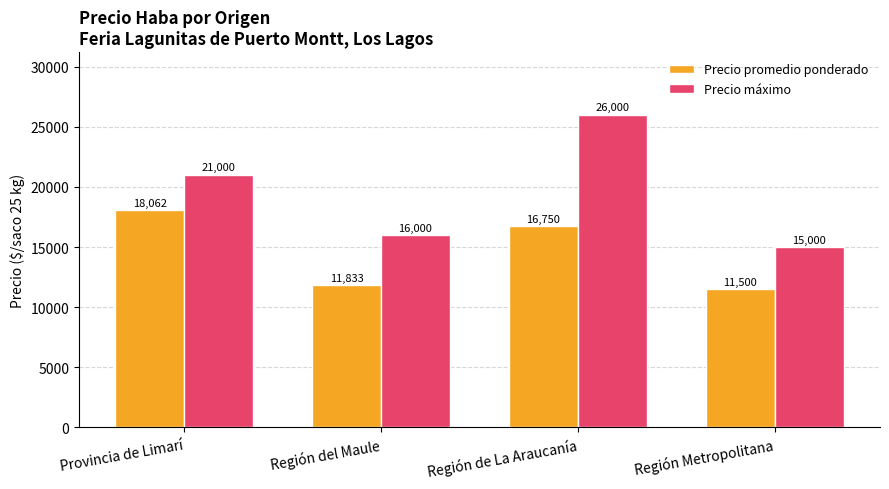

What is the value of the Precio promedio ponderado bar at the 2nd from the left?

11833